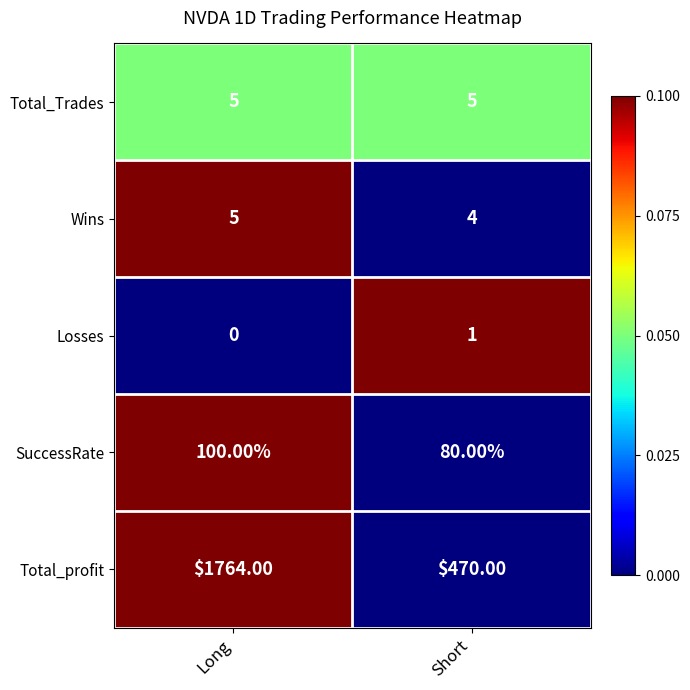

At how many categories does at least one series exceed 0?

2